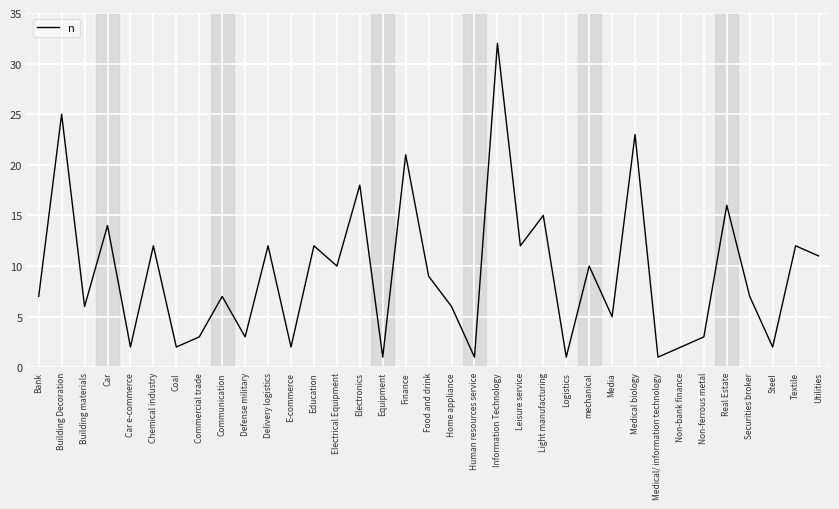

What position from the right is Home appliance?

17